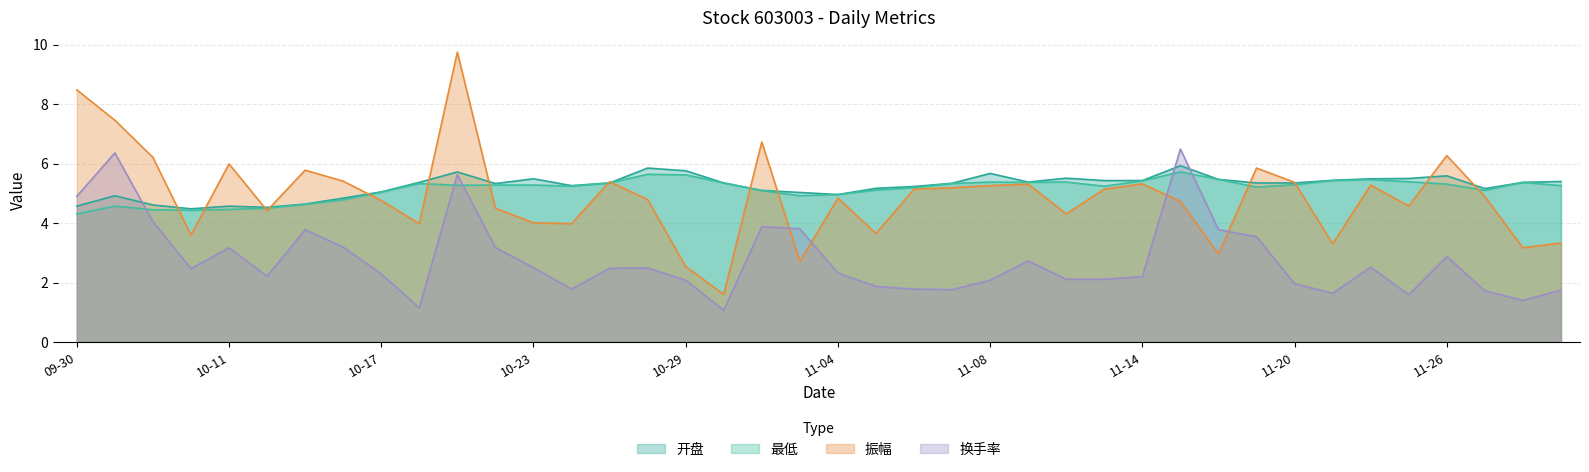

Where is the first local minimum for 最低?

2024-10-10